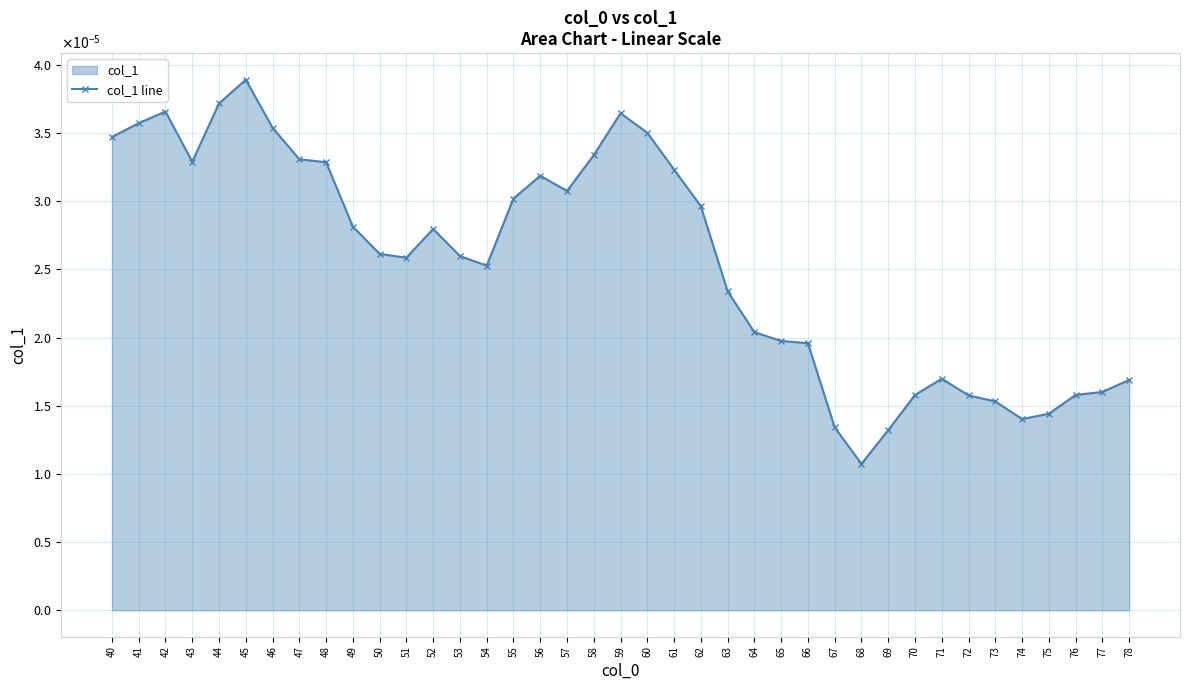

True or false: the data shows 0.0 at 71.

True